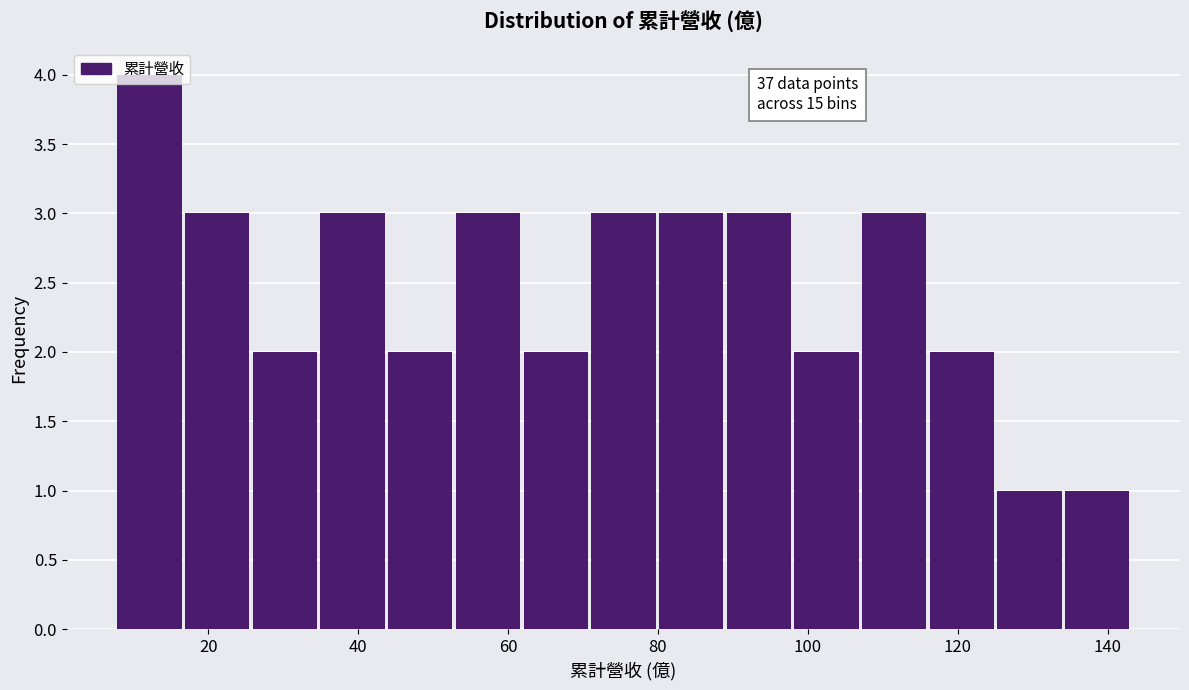

Which range on the x-axis has the tallest bar?

8 to 16